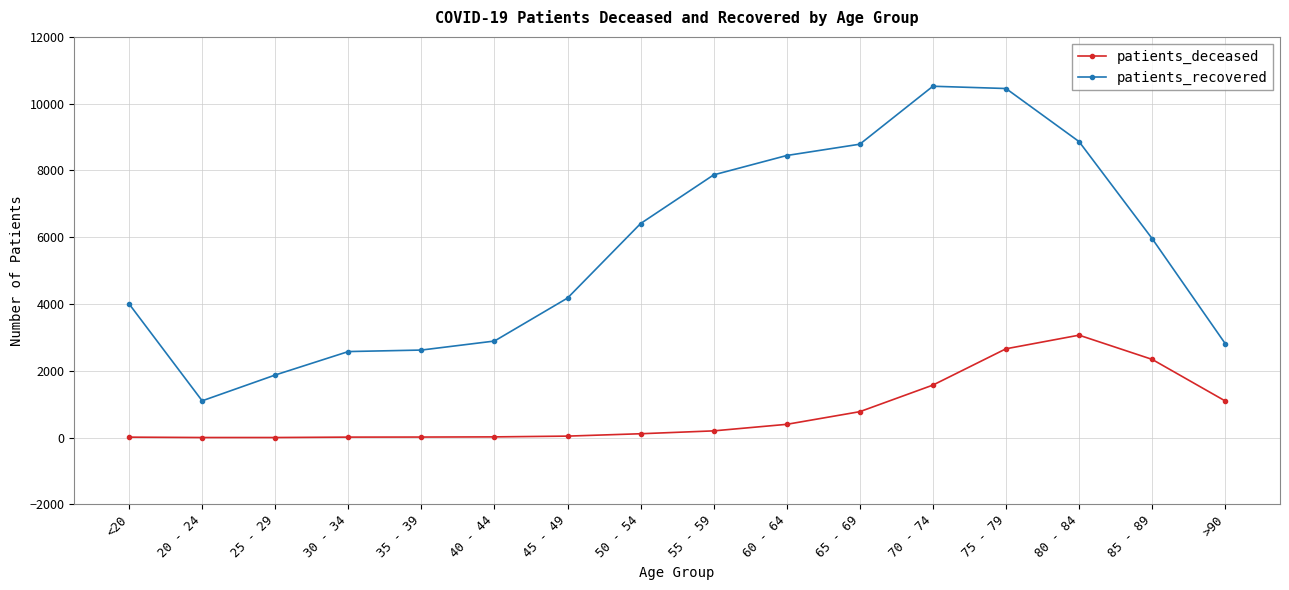

Rank the series by their maximum value, from highest to lowest.

patients_recovered, patients_deceased